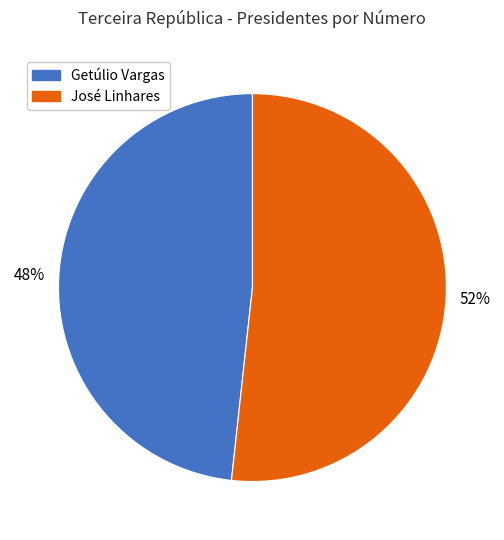

Is the sum of Getúlio Vargas and José Linhares greater than half?

Yes